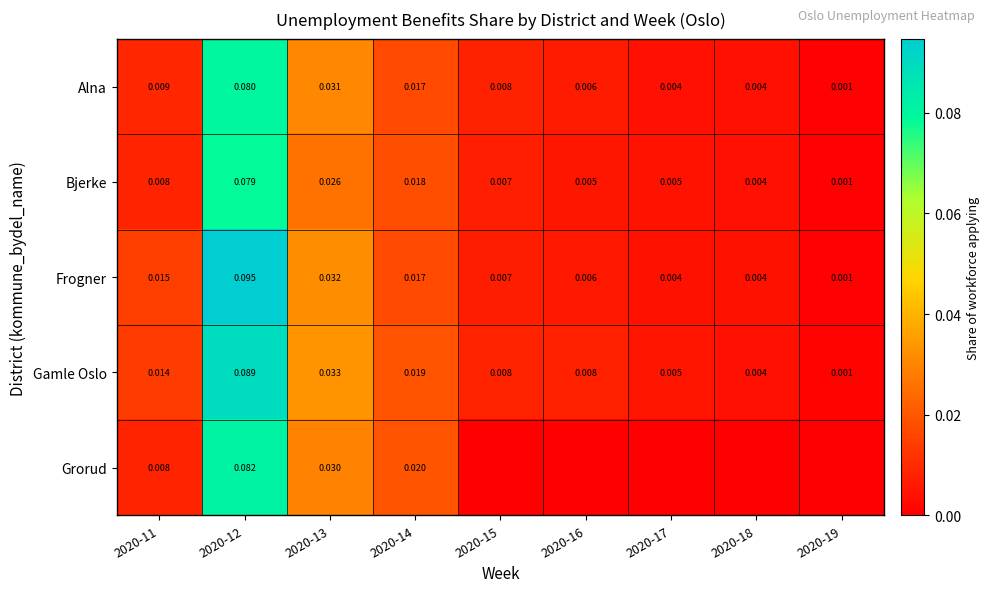

Is the value of Alna at 2020-19 greater than the value of Frogner at 2020-16?

No